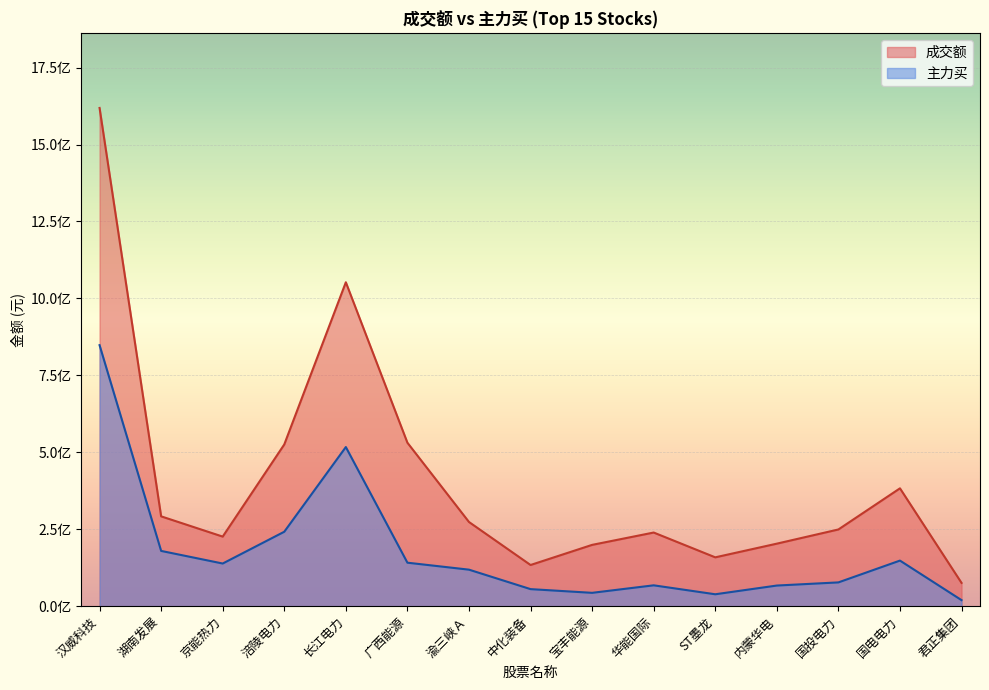

How many data points in 主力买 are above 118648423?

7